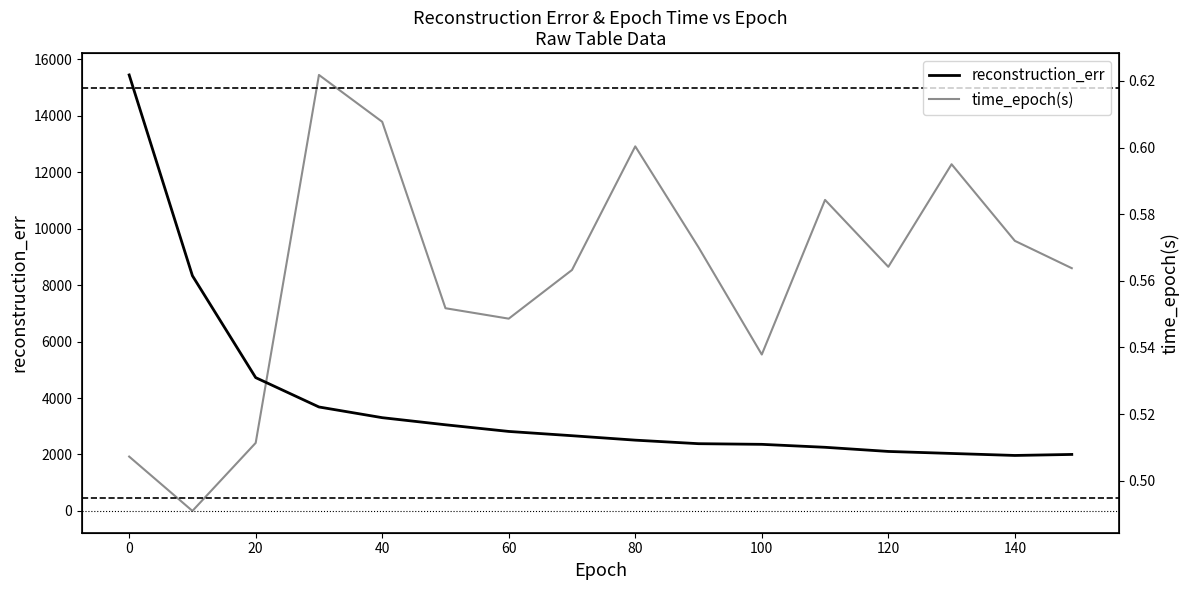

Which has a higher value, 100 or 80?

80